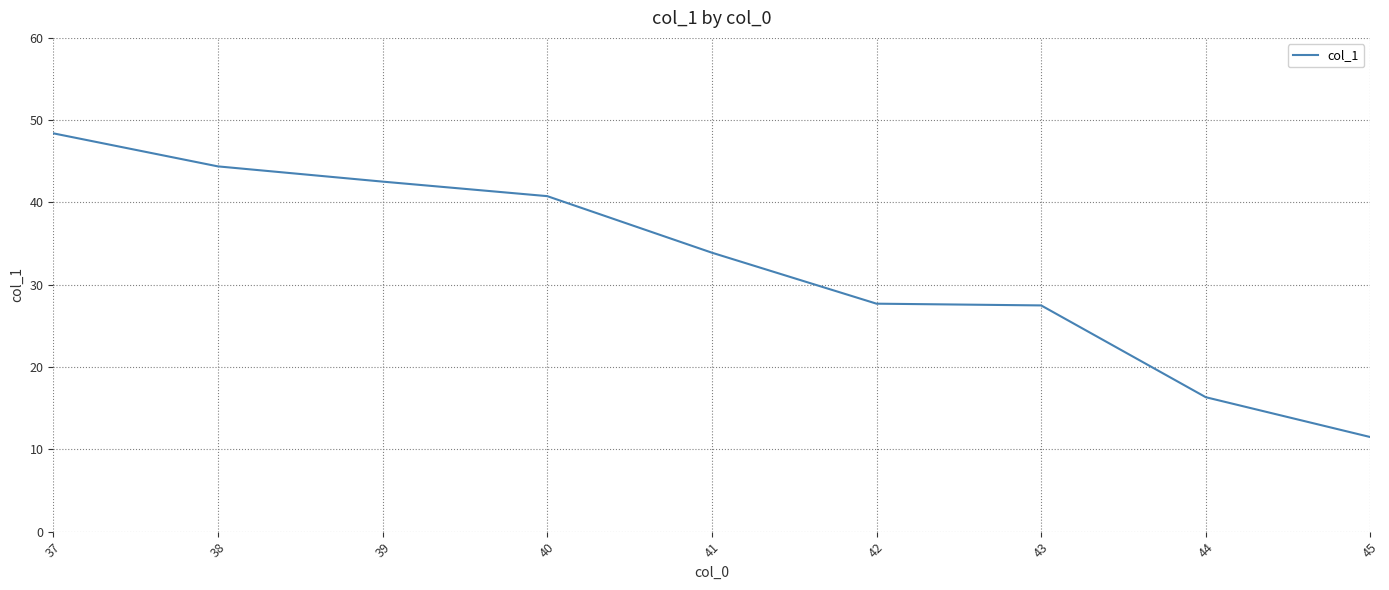

What is the smallest value displayed?

11.5